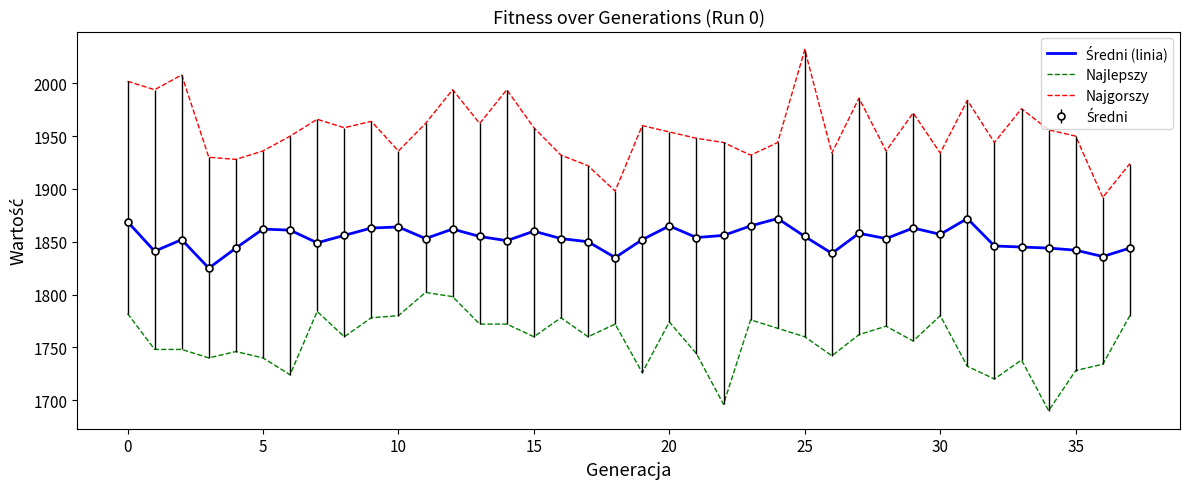

Reading left to right, what are all the values shown in this chart?

Średni (linia): 1869	1841	1852	1825	1844	1862	1861	1849	1856	1863	1864	1853	1862	1855	1851	1860	1853	1850	1835	1852	1865	1854	1856	1865	1872	1855	1839	1858	1853	1863	1857	1872	1846	1845	1844	1842	1836	1844
Najlepszy: 1782	1748	1748	1740	1746	1740	1724	1784	1760	1778	1780	1802	1798	1772	1772	1760	1778	1760	1772	1726	1774	1744	1696	1776	1768	1760	1742	1762	1770	1756	1780	1732	1720	1738	1690	1728	1734	1780
Najgorszy: 2002	1994	2008	1930	1928	1936	1950	1966	1958	1964	1936	1962	1994	1962	1994	1958	1932	1922	1898	1960	1954	1948	1944	1932	1944	2032	1934	1986	1936	1972	1934	1984	1944	1976	1956	1950	1892	1924